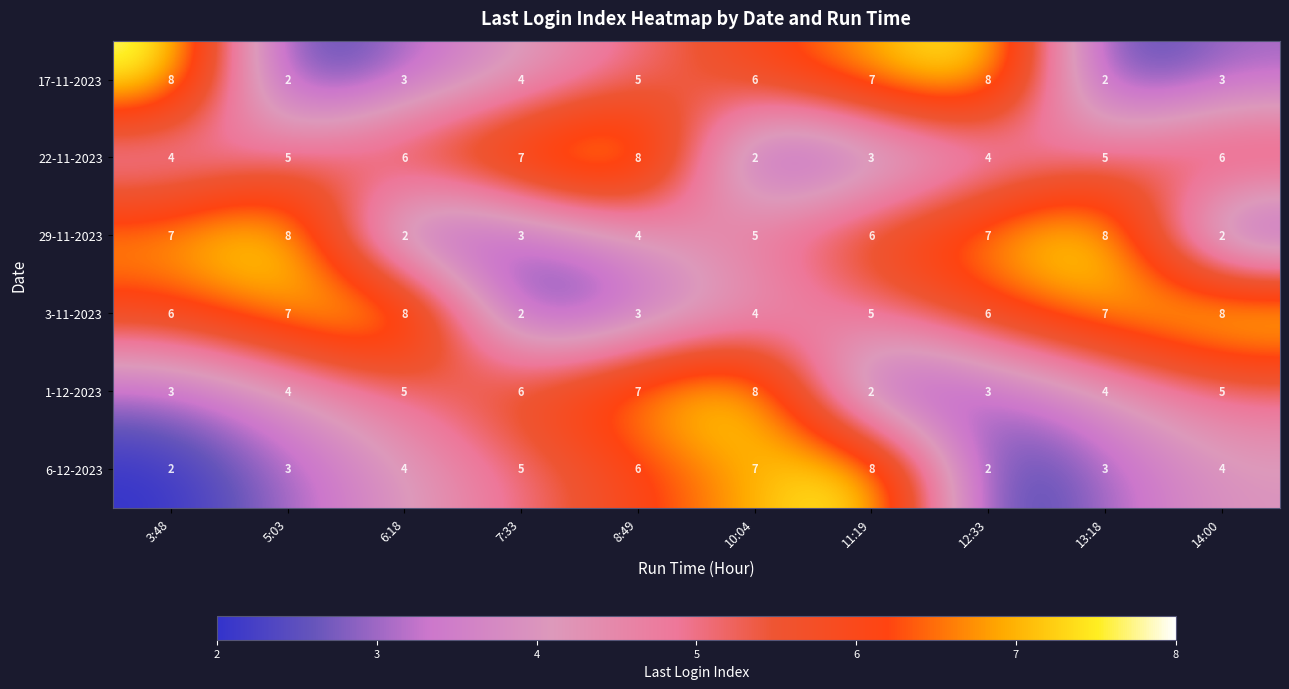

What is the greatest value displayed?

8